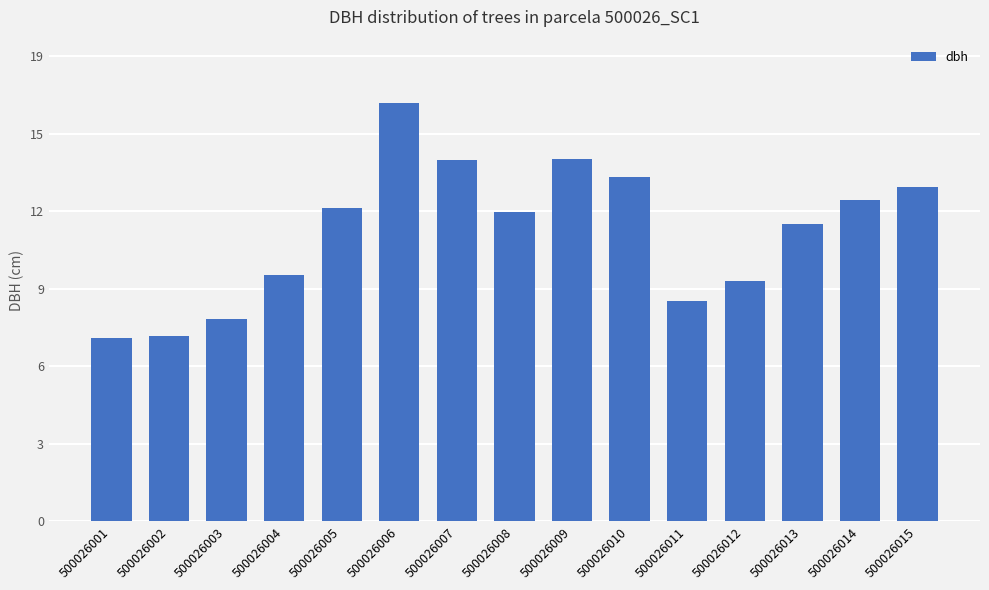

List the labels in order of value, smallest first.

500026001, 500026002, 500026003, 500026011, 500026012, 500026004, 500026013, 500026008, 500026005, 500026014, 500026015, 500026010, 500026007, 500026009, 500026006